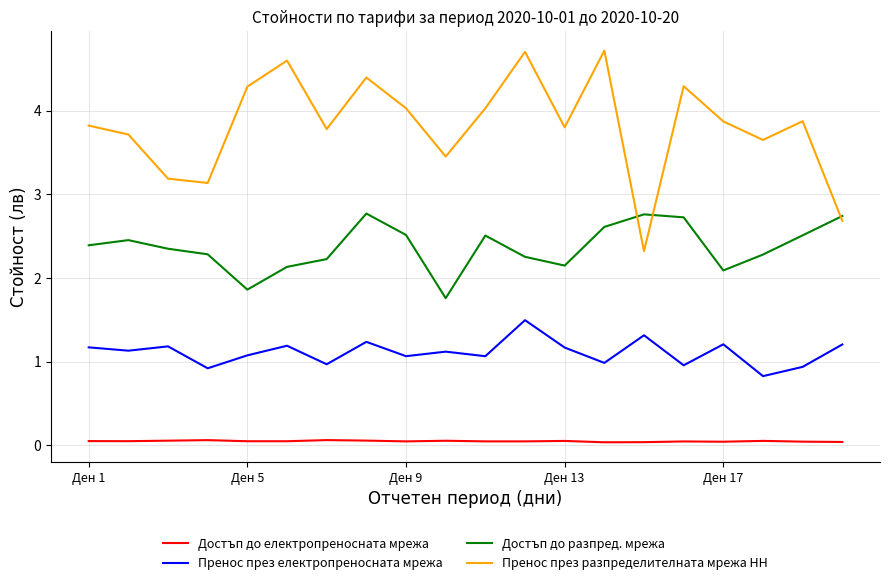

True or false: Пренос през електропреносната мрежа and Пренос през разпределителната мрежа НН intersect in this chart.

False